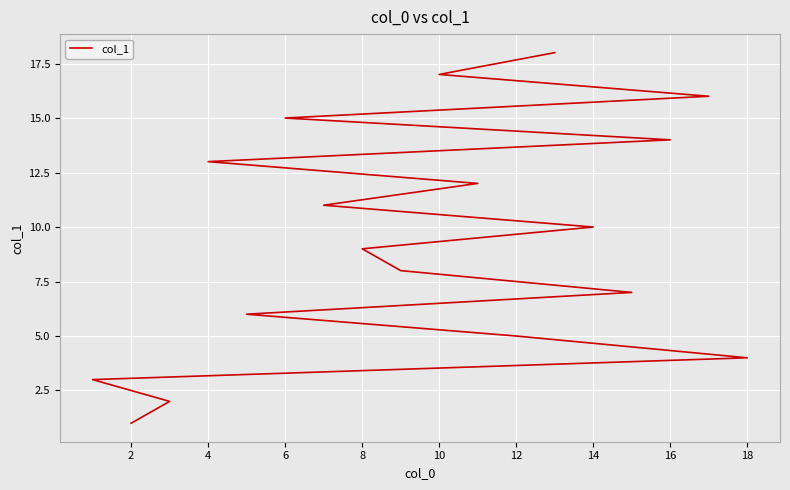

True or false: there are more than 1 points higher than both neighbors.

False